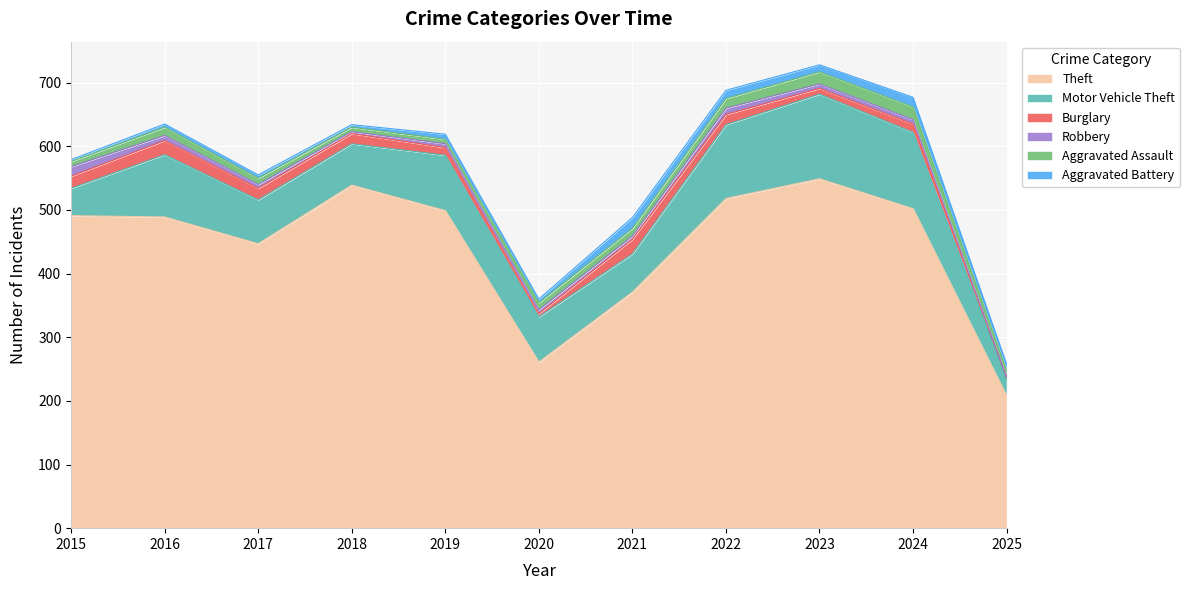

How many categories are shown in the chart?

11